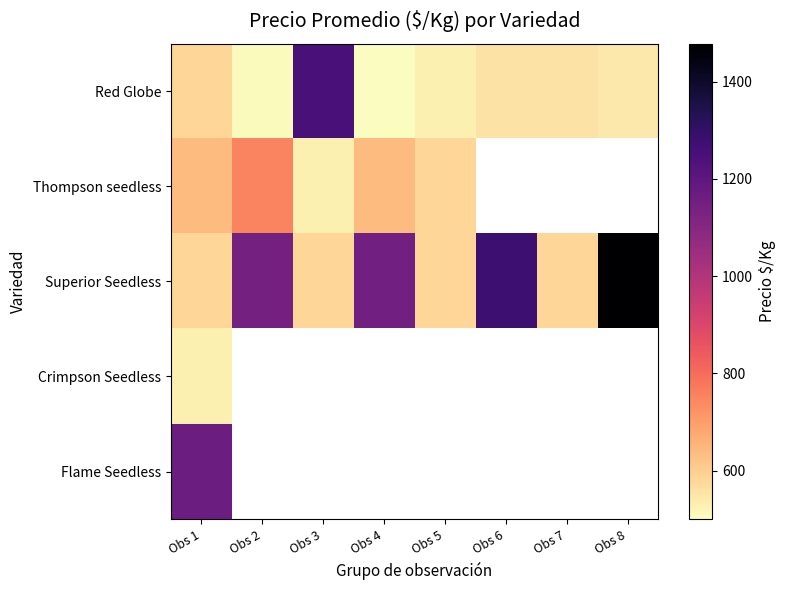

Which series changed the most between Obs 4 and Obs 8?

Superior Seedless